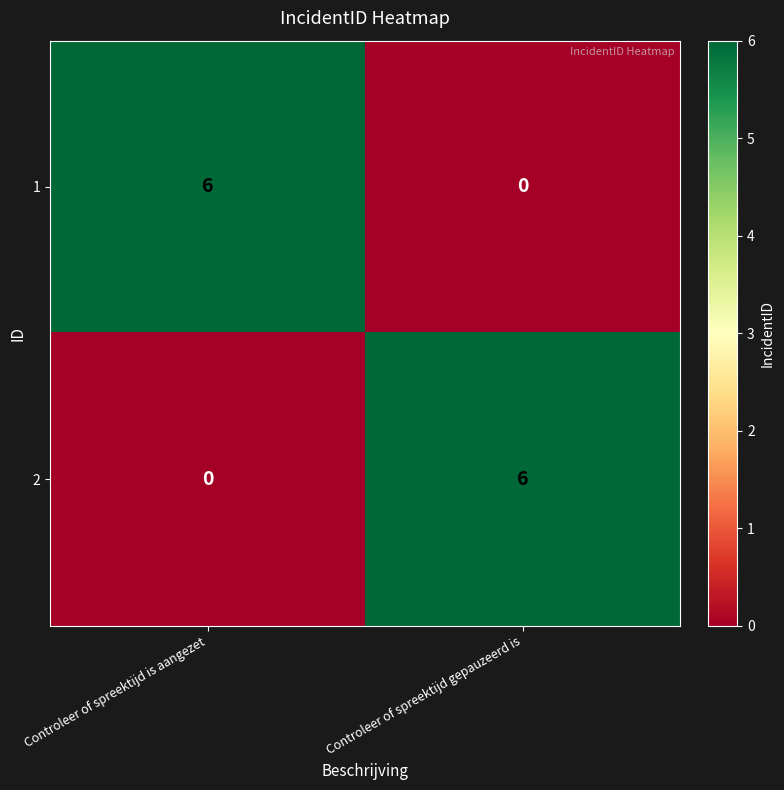

Is the value of 2 at Controleer of spreektijd is aangezet greater than the value of 1 at Controleer of spreektijd is aangezet?

No